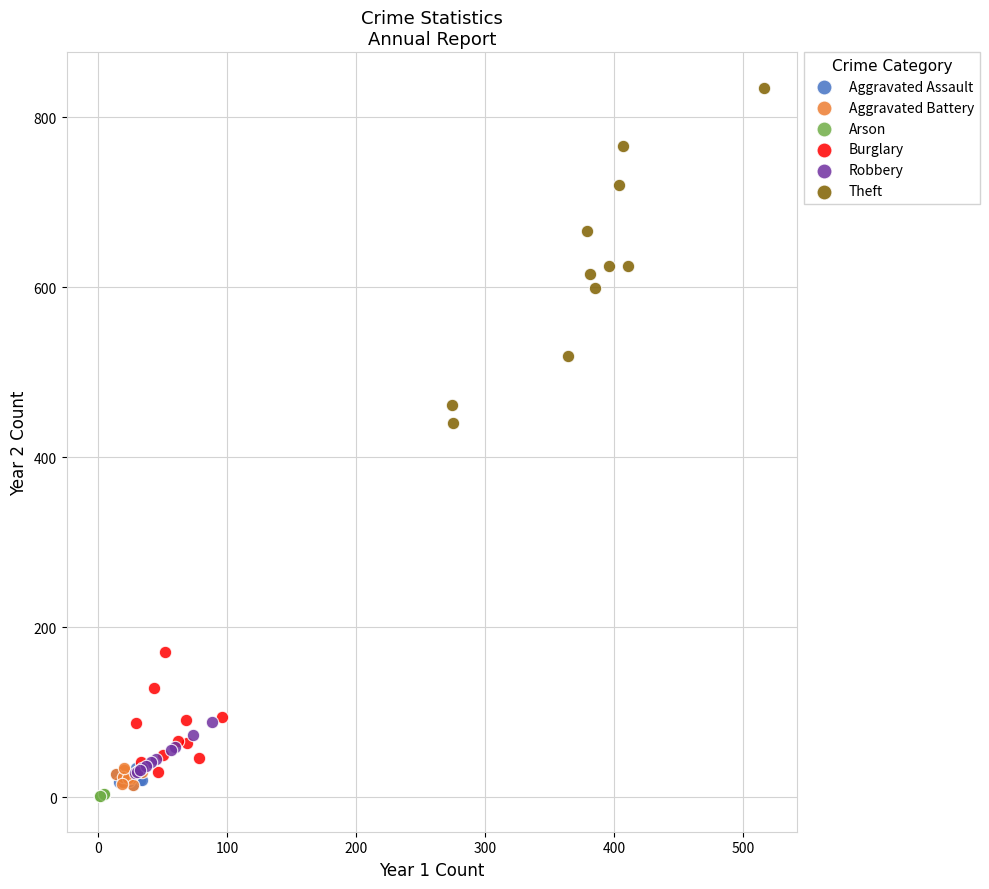

Which series reaches the maximum Y coordinate?

Theft